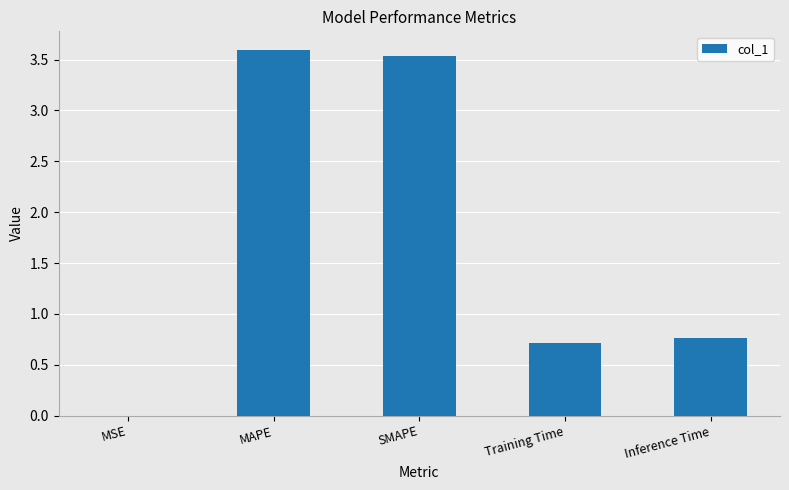

What is the ratio of the value at MAPE to the value at SMAPE?

1.0